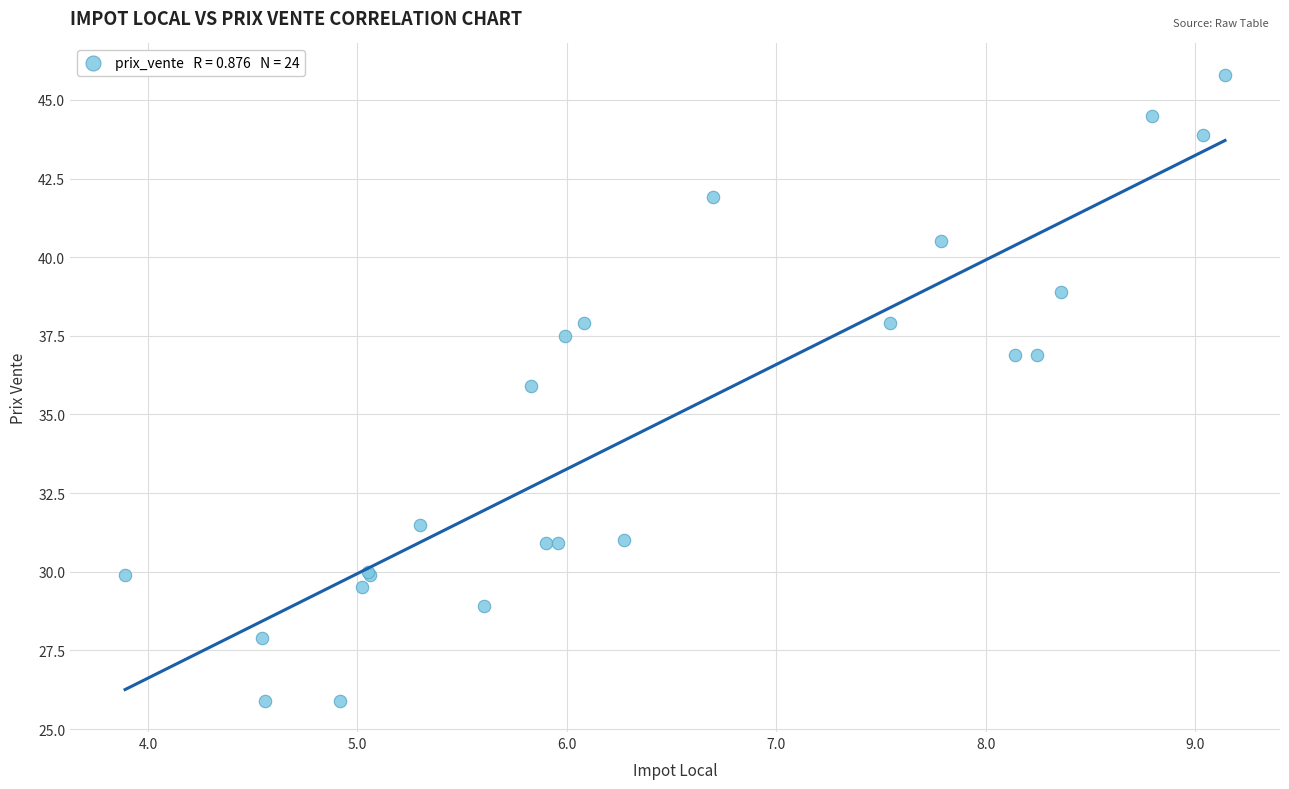

What Y value in the scatter plot is closest to 35?

35.9